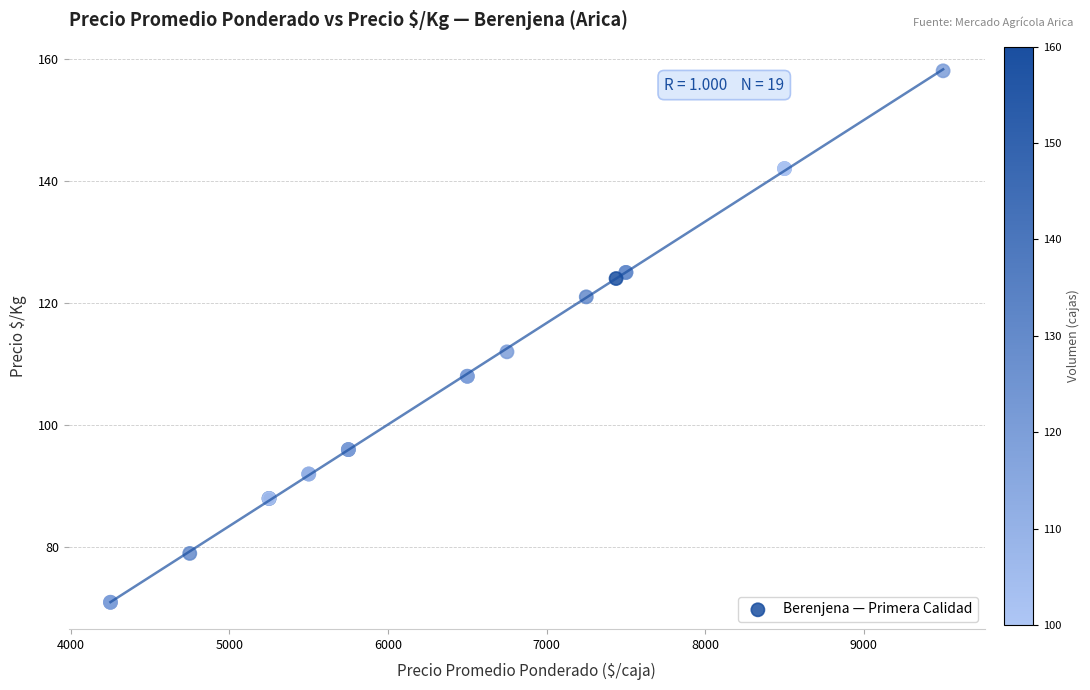

What Y value in the scatter plot is closest to 114?

112